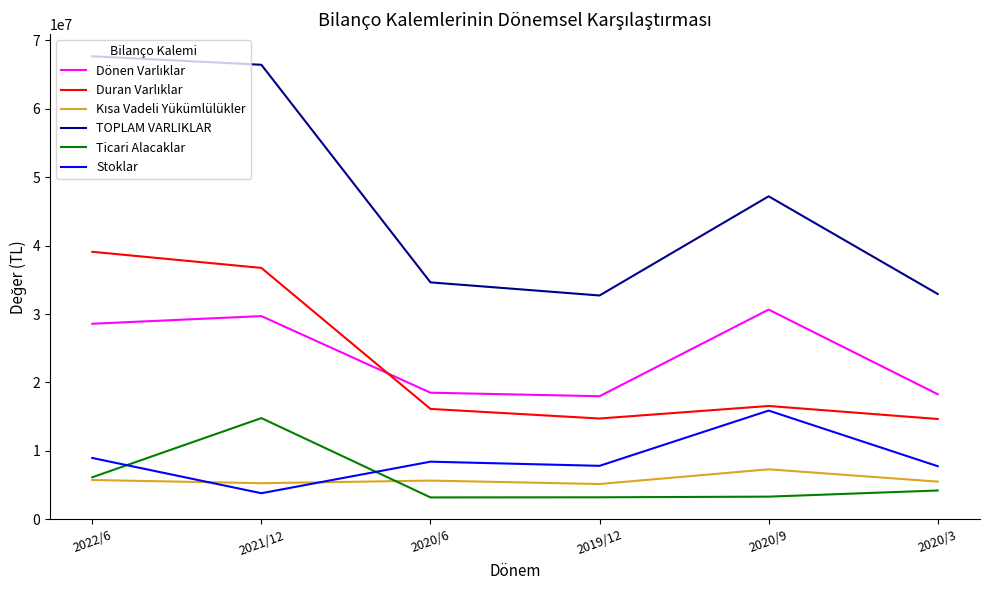

What is the difference between the highest and lowest values at 2021/12?

62641796